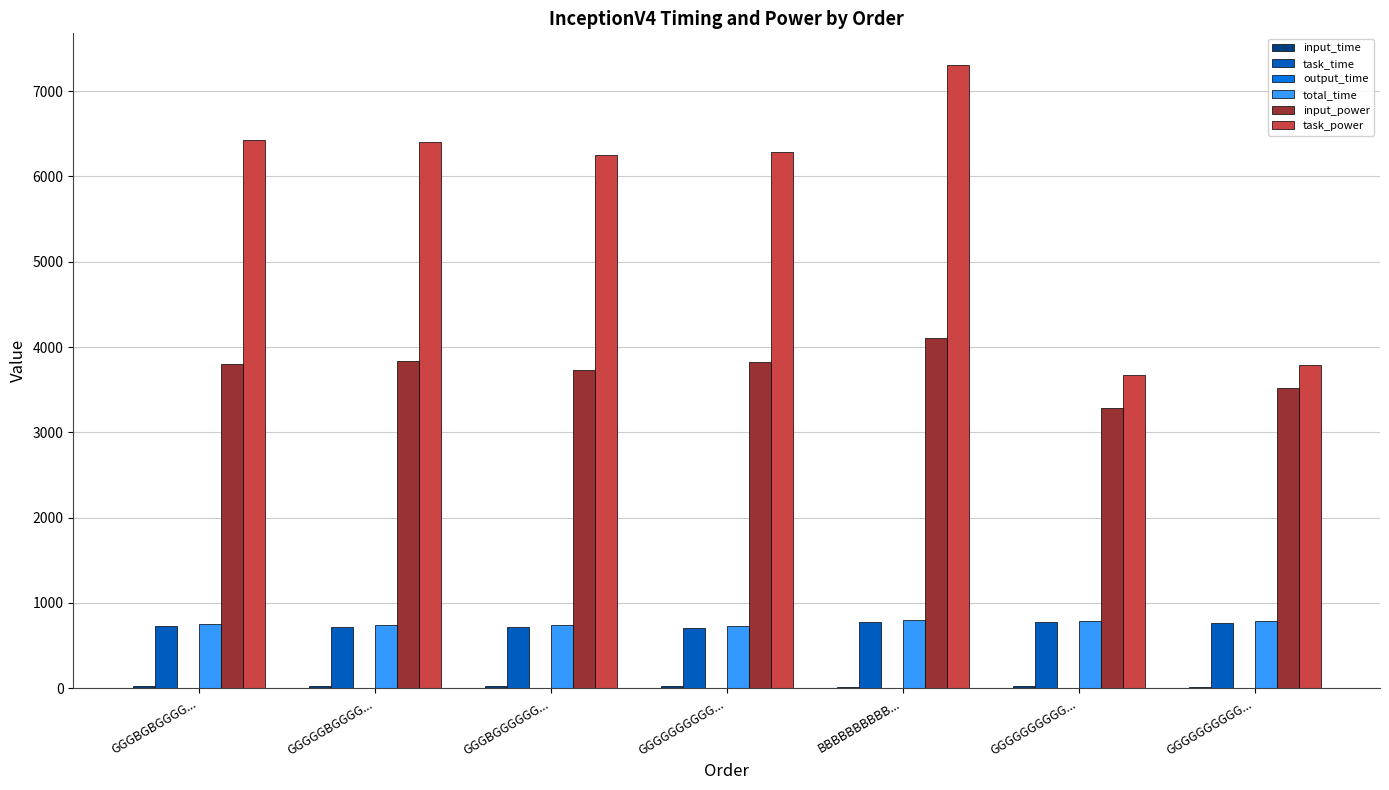

Reading right to left, transcribe all the data shown in this chart.

input_time: 20.8	20.9	20.6	21.3	21.8	21.4	21.5
task_time: 766.1	772.8	774.2	712.0	721.3	723.0	728.9
output_time: 0.7	2.4	0.2	0.2	0.2	0.2	0.2
total_time: 786.9	793.7	794.7	733.3	743.1	744.4	750.3
input_power: 3521.2	3280.6	4106.8	3821.2	3730.1	3838.7	3799.8
task_power: 3790.6	3672.1	7310.9	6289.1	6256.1	6397.7	6421.6